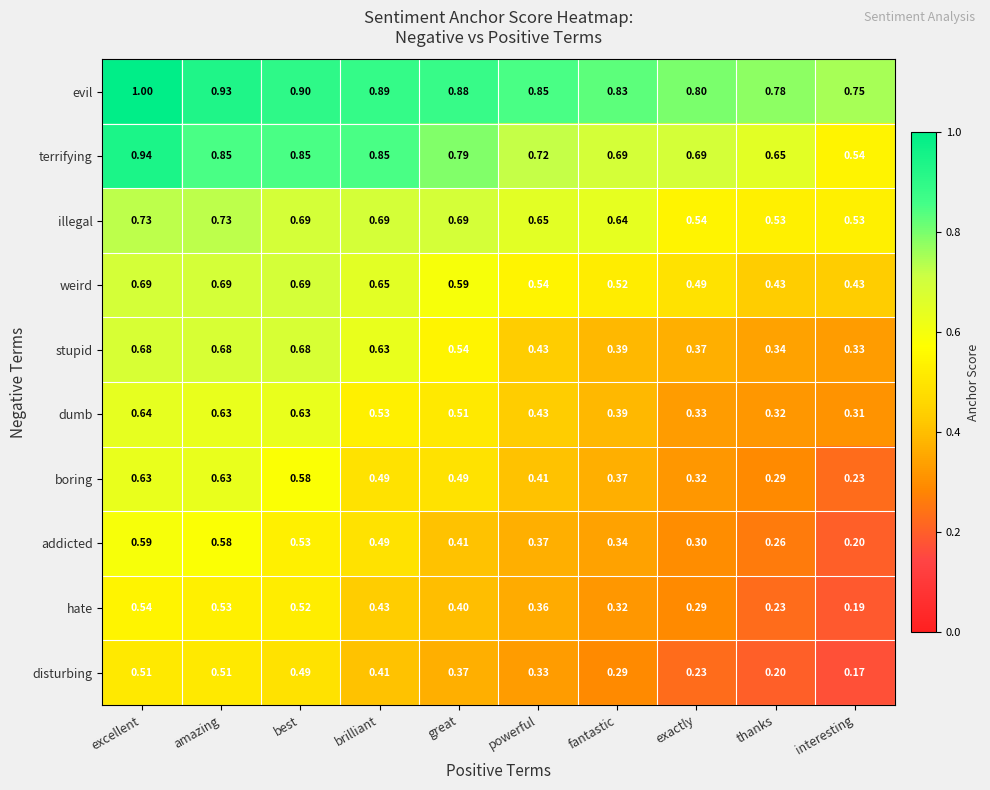

Rank the categories by hate value from lowest to highest.

interesting, thanks, exactly, fantastic, powerful, great, brilliant, best, amazing, excellent